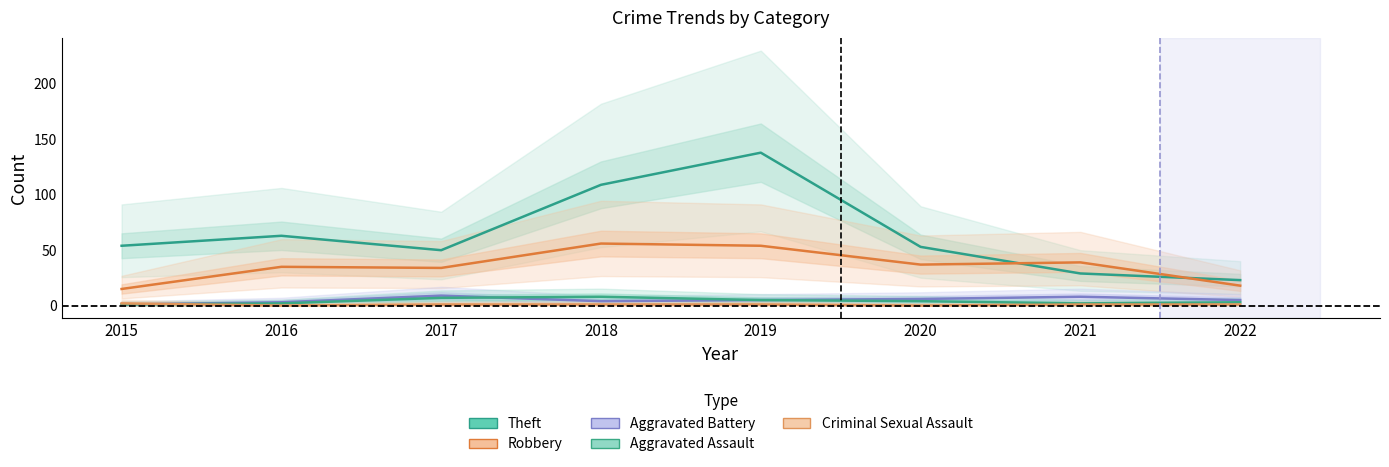

Does the chart display data point markers on the line(s)?

No